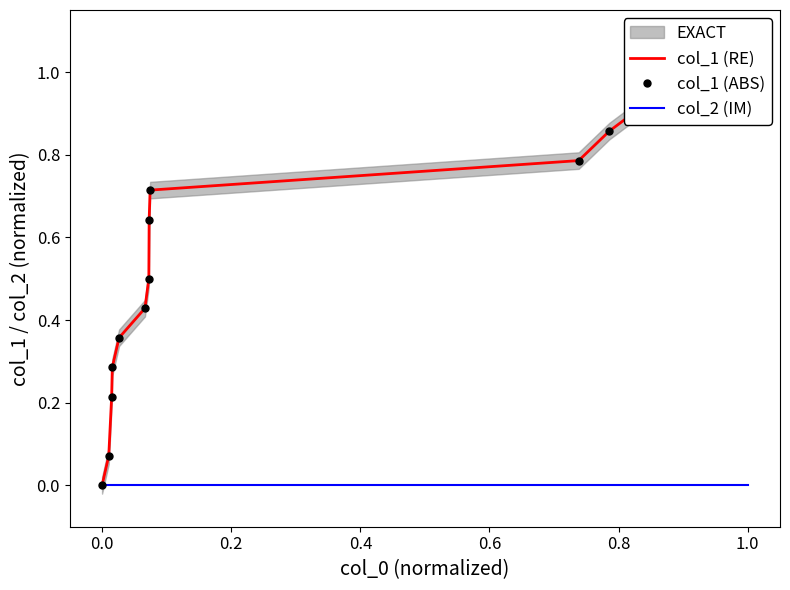

Is it true that col_1 (RE) equals 0.9 at 1.0?

True